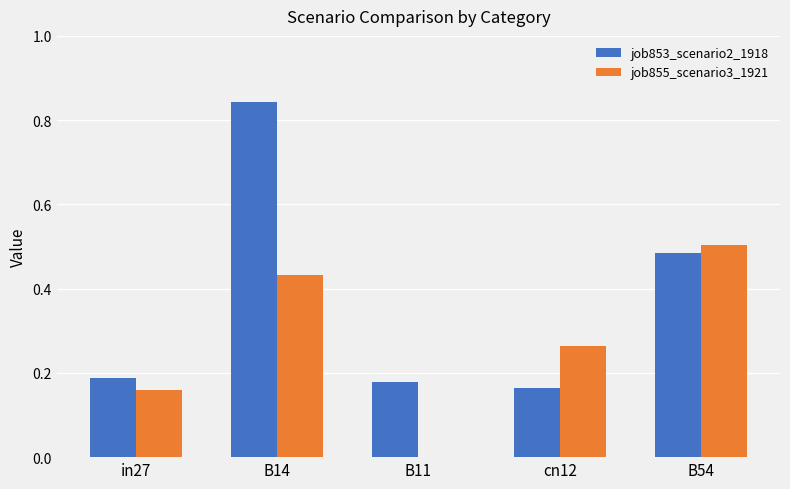

At which category is the sum across all series the highest?

B14